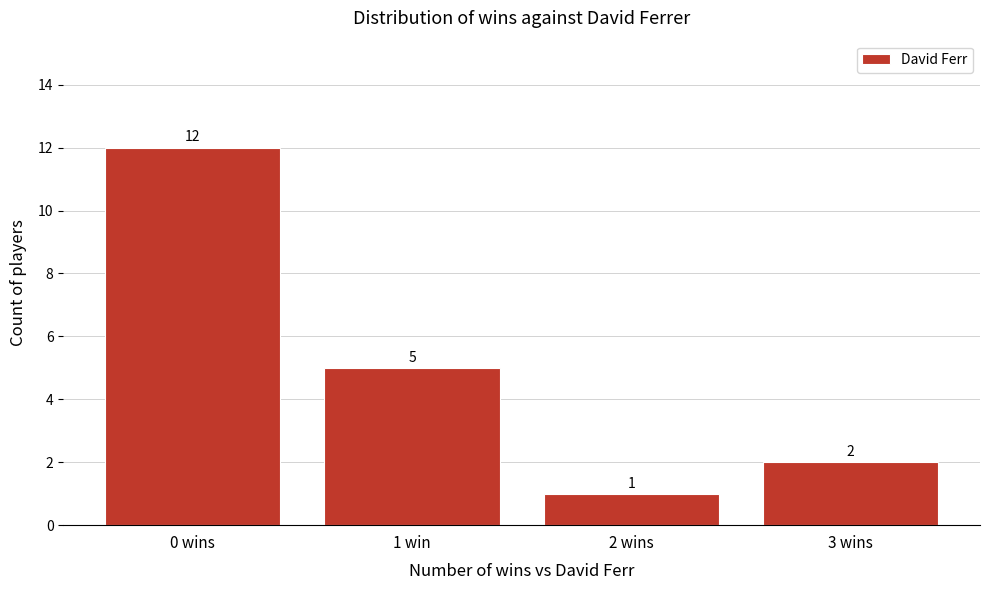

Reading right to left, list all the values displayed in this chart.

2	1	5	12